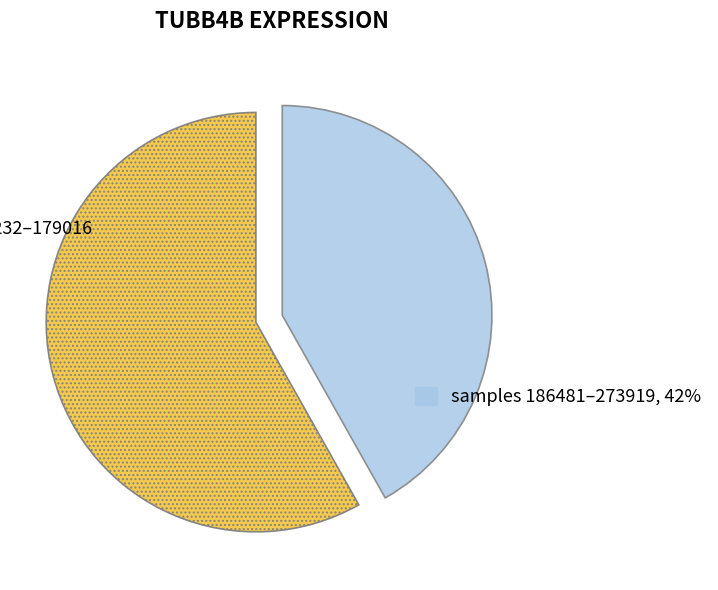

Is there any slice that represents more than half of the pie?

Yes